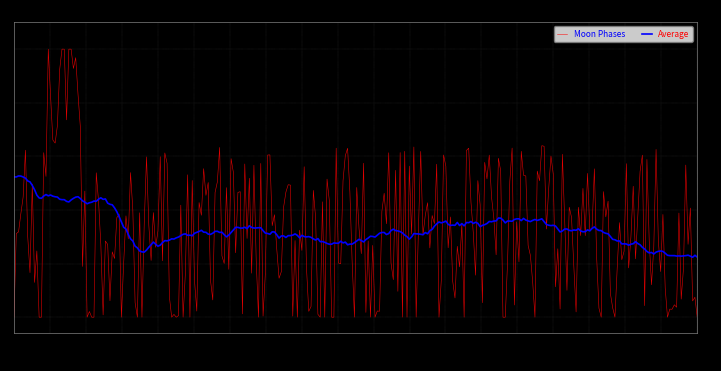

Count the number of categories in the chart.

300